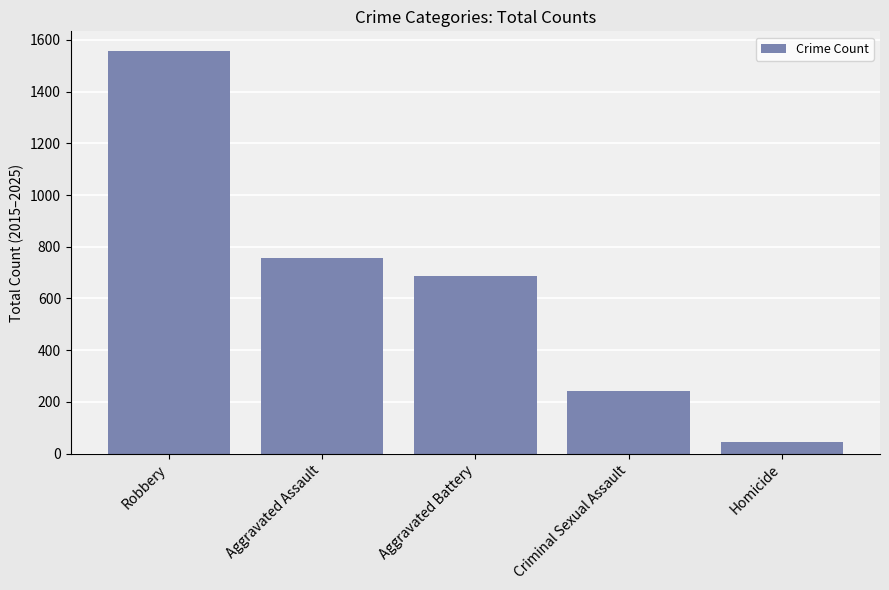

Rank the categories by value from highest to lowest.

Robbery, Aggravated Assault, Aggravated Battery, Criminal Sexual Assault, Homicide